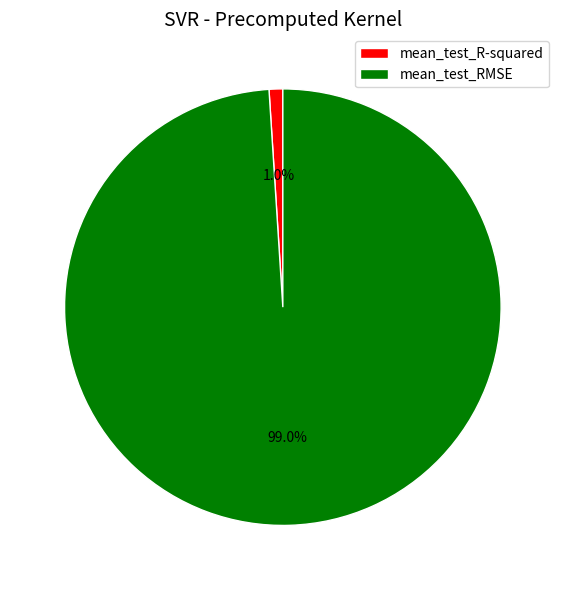

Which category accounts for the majority?

mean_test_RMSE